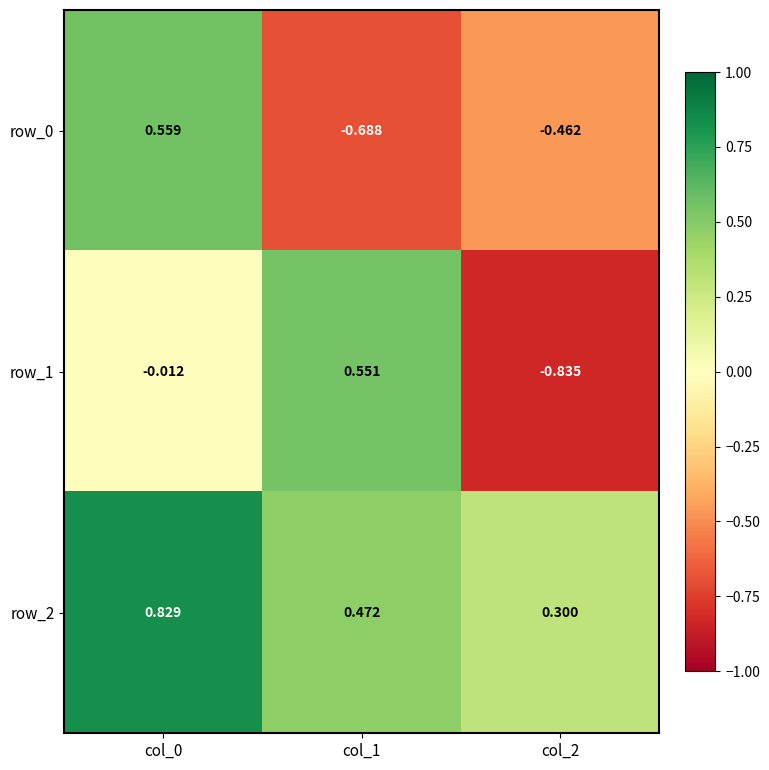

Is the value of row_1 at col_2 greater than the value of row_2 at col_0?

No